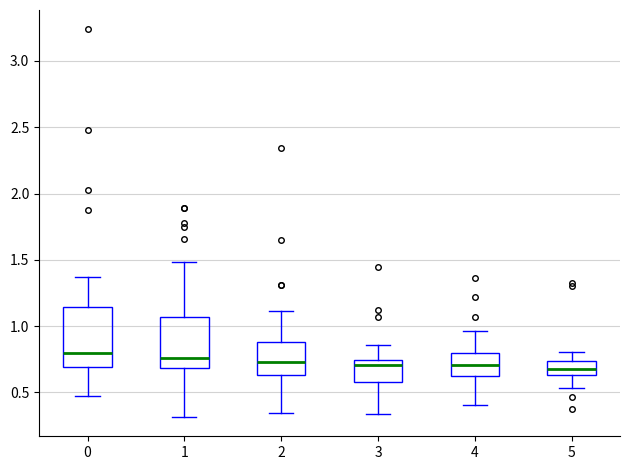

Reading left to right, transcribe this box plot: for each box, give where its median line is, the range the box spans, and where its two whiskers end, as read against the y-axis. The values are not printed on the chart, so give them approximately, as read against the axis.

0: median 0.80, box 0.70 to 1.15, whiskers 0.45 to 1.35
1: median 0.75, box 0.70 to 1.05, whiskers 0.30 to 1.50
2: median 0.75, box 0.65 to 0.90, whiskers 0.35 to 1.10
3: median 0.70, box 0.60 to 0.75, whiskers 0.35 to 0.85
4: median 0.70, box 0.60 to 0.80, whiskers 0.40 to 0.95
5: median 0.70, box 0.65 to 0.75, whiskers 0.55 to 0.80